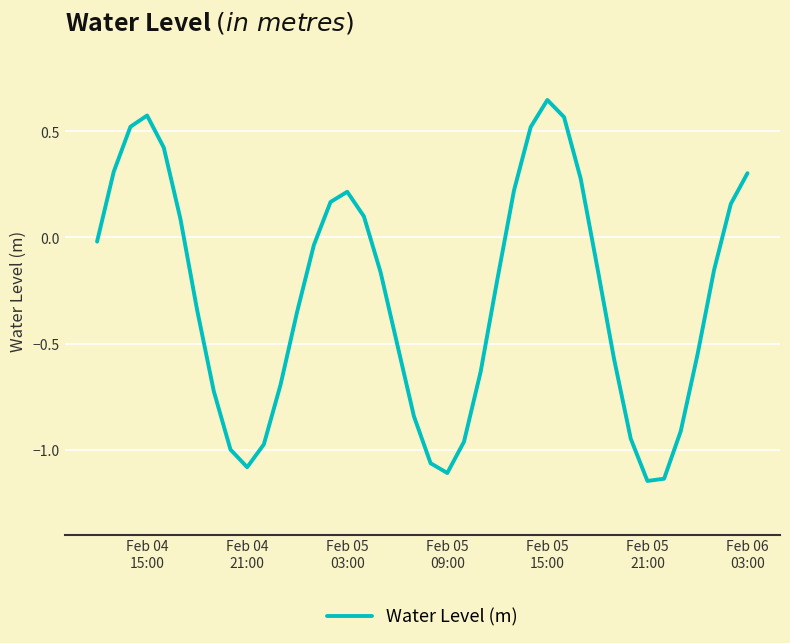

What is the difference between the maximum and minimum values?

1.8